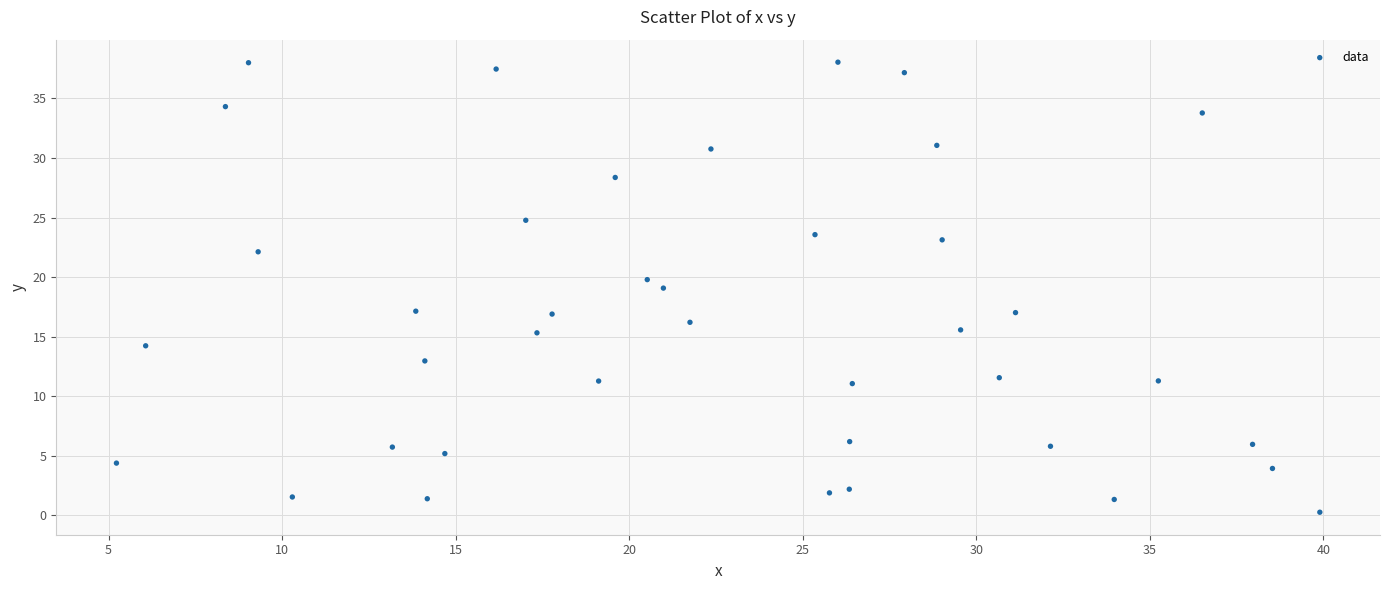

What is the range of X values (max minus min)?

34.7